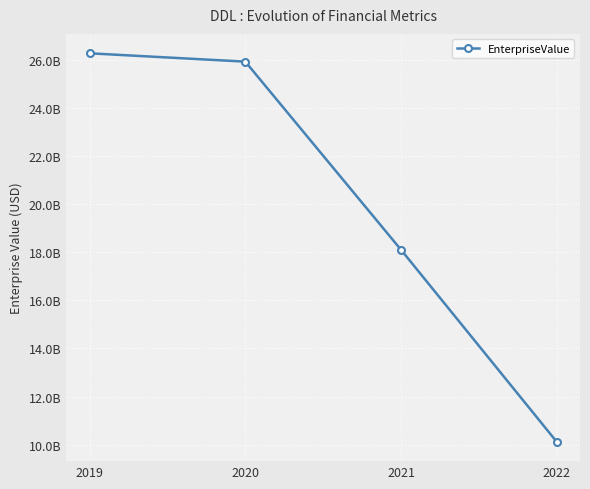

How many values exceed 25927985097?

2